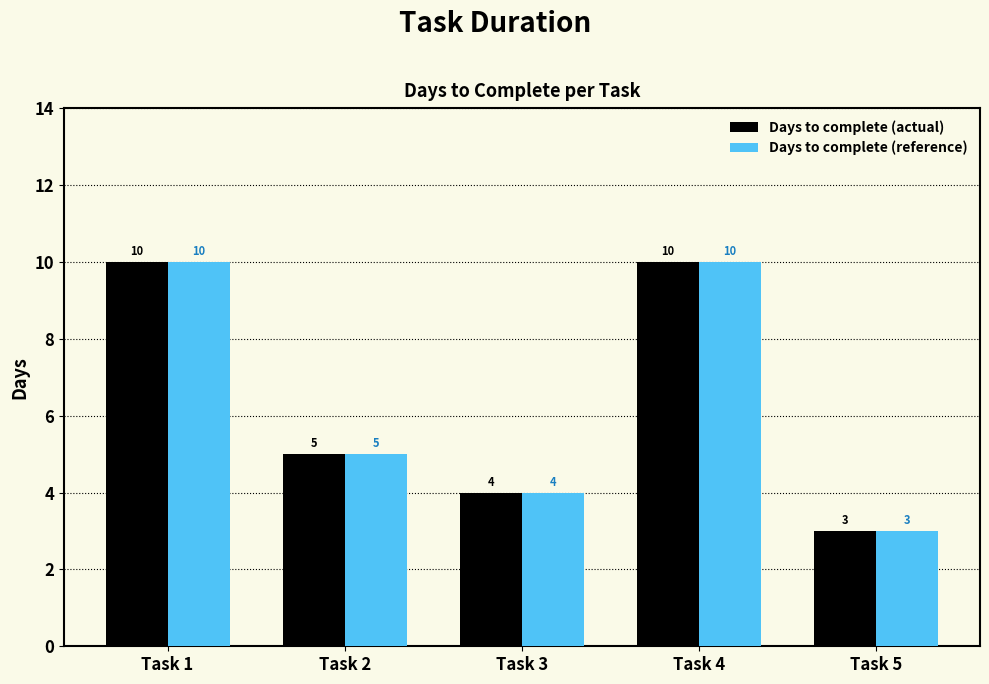

What is the value of the Days to complete (reference) bar at the 2nd from the left?

5